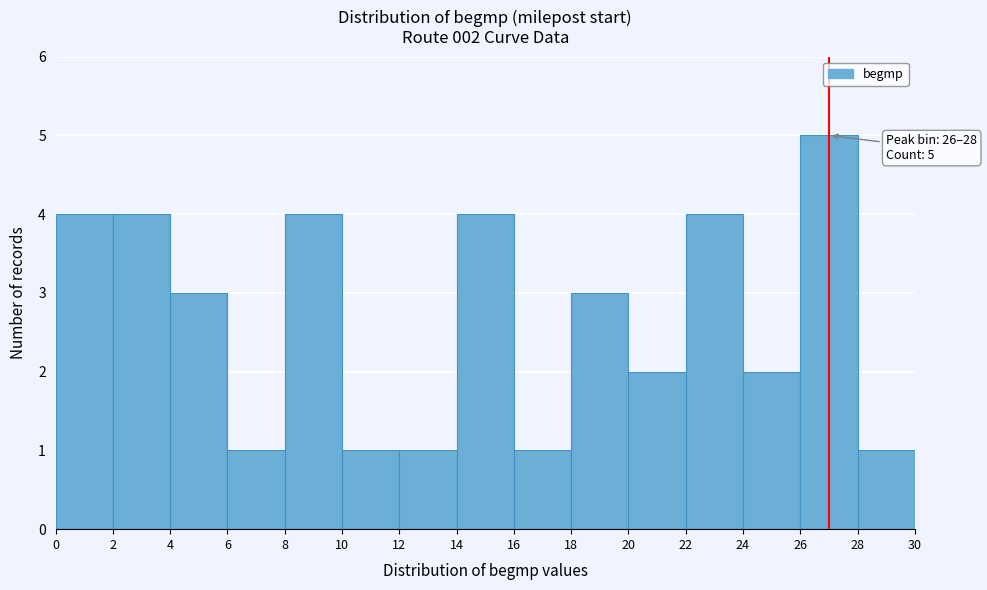

Which range on the x-axis has the tallest bar?

26 to 28